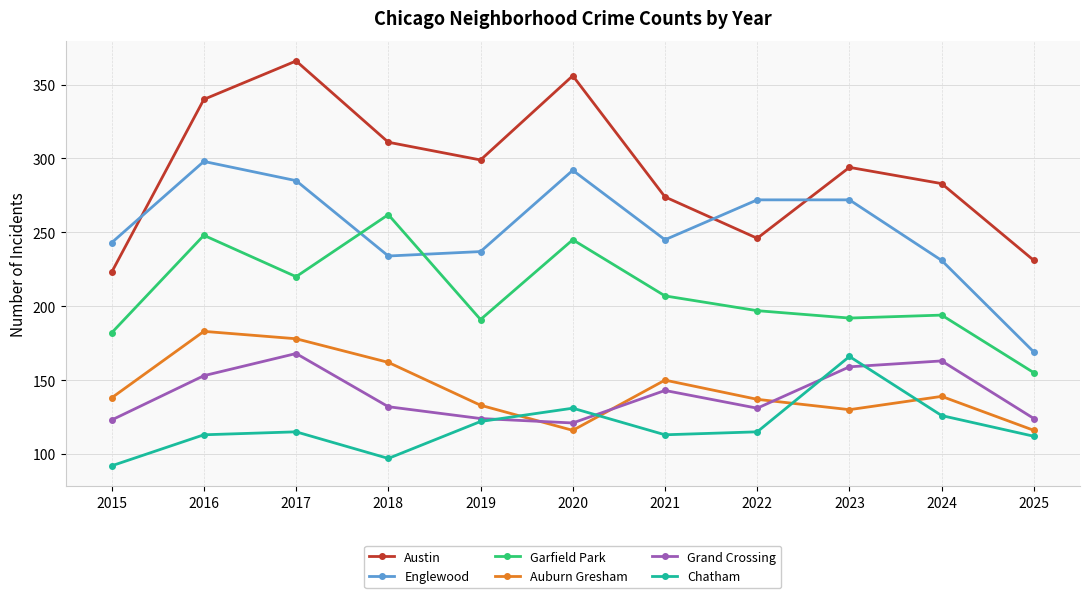

Which series has the largest total across all categories?

Austin